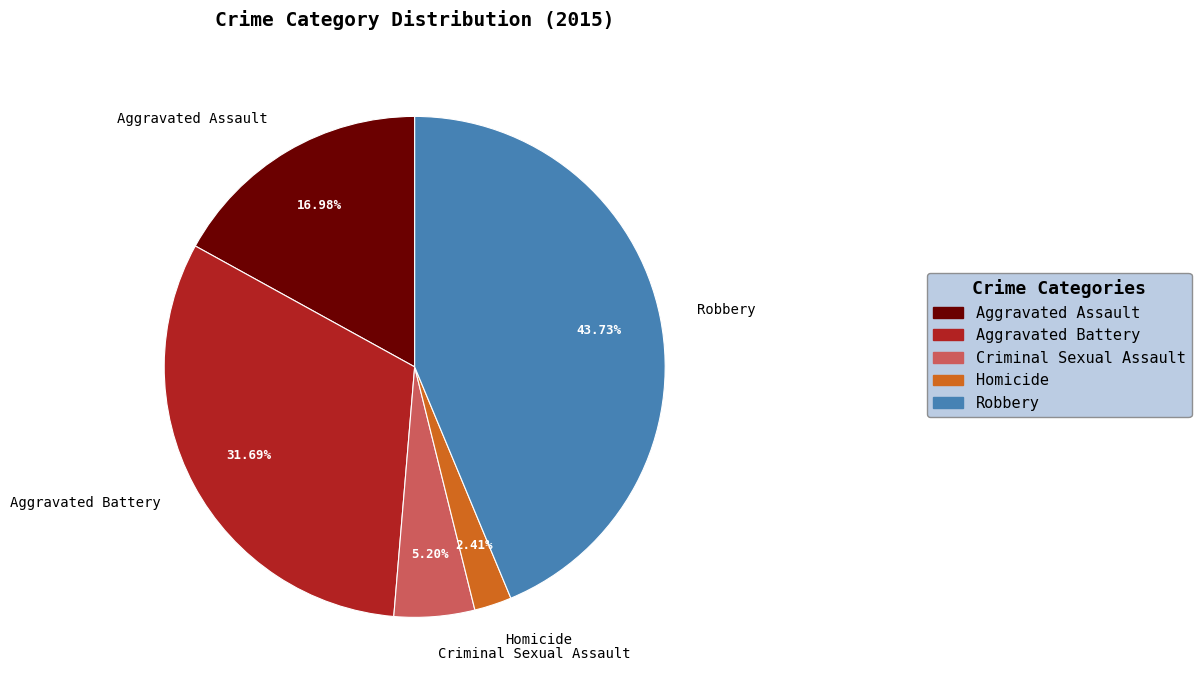

To the nearest percent, what portion does Aggravated Battery represent?

32%